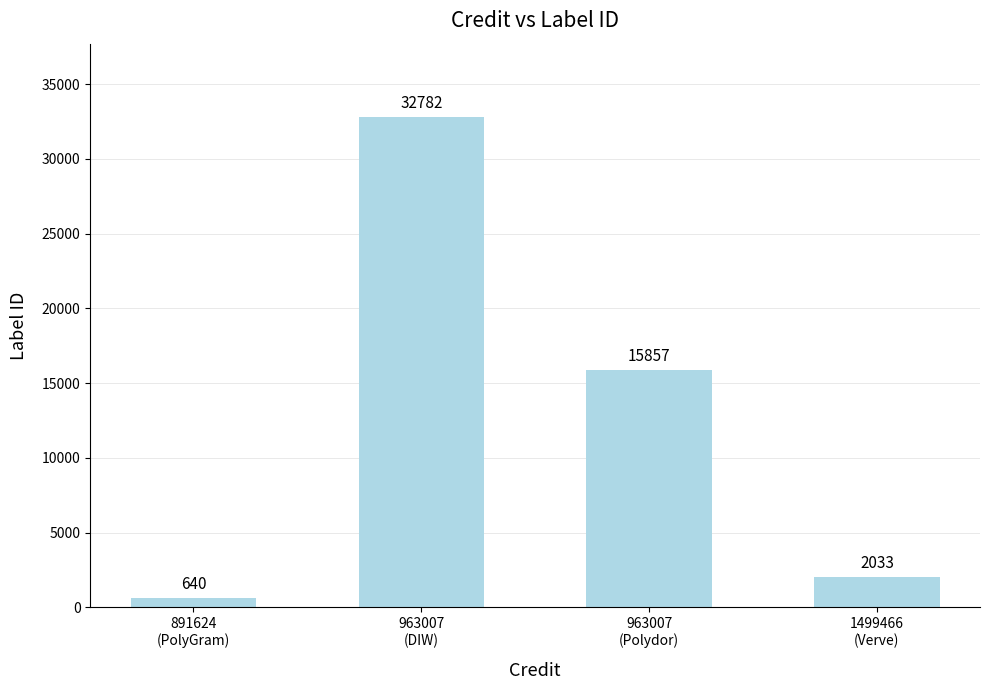

Count the number of categories in the chart.

4